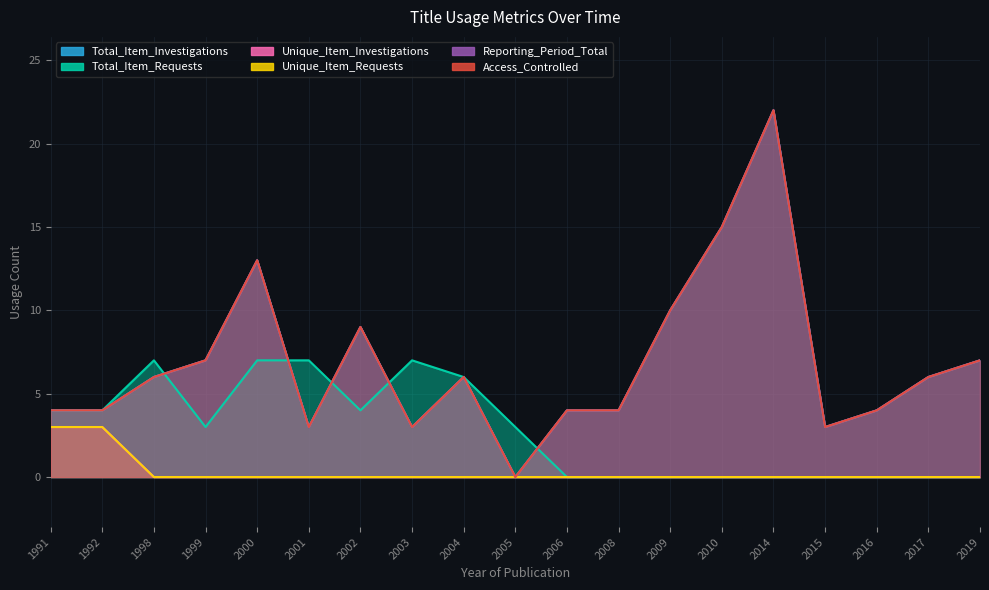

Which has a higher value, 2008 or 2005?

2008